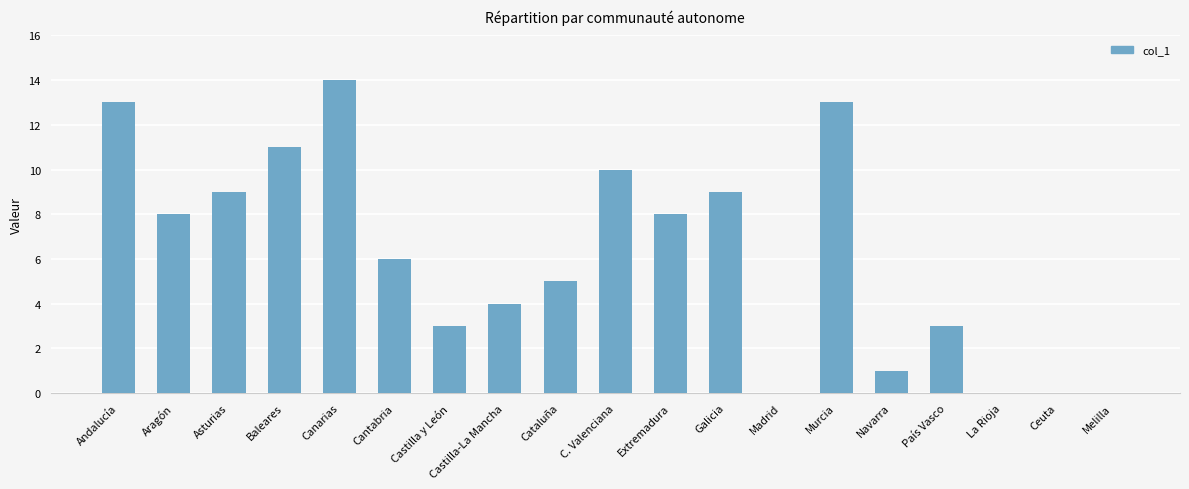

Which has a higher value, Madrid or Navarra?

Navarra